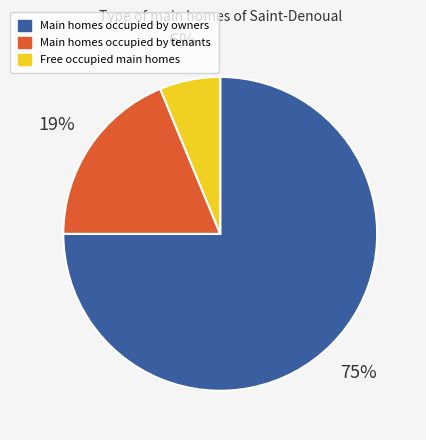

Which category has the smallest portion of the pie?

Free occupied main homes